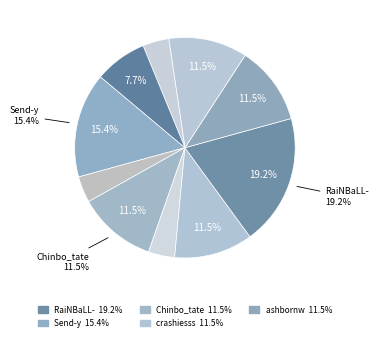

How many slices are in this pie chart?

10